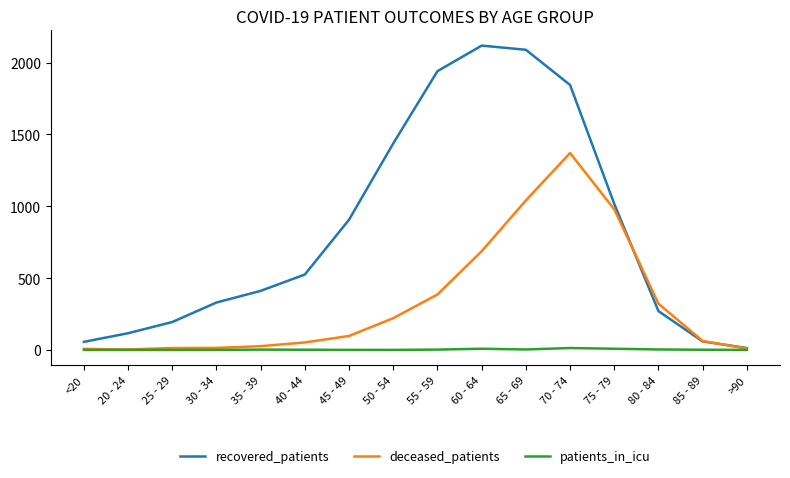

Is the value of recovered_patients at 55 - 59 greater than the value of patients_in_icu at 75 - 79?

Yes